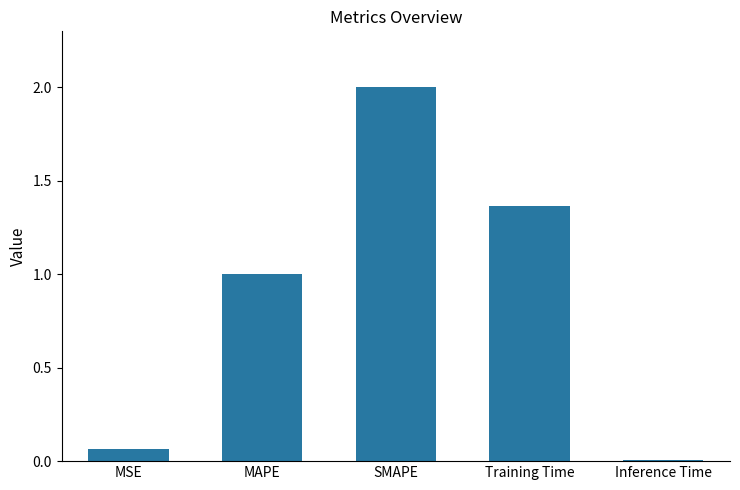

Which label corresponds to the smallest value in the chart?

Inference Time